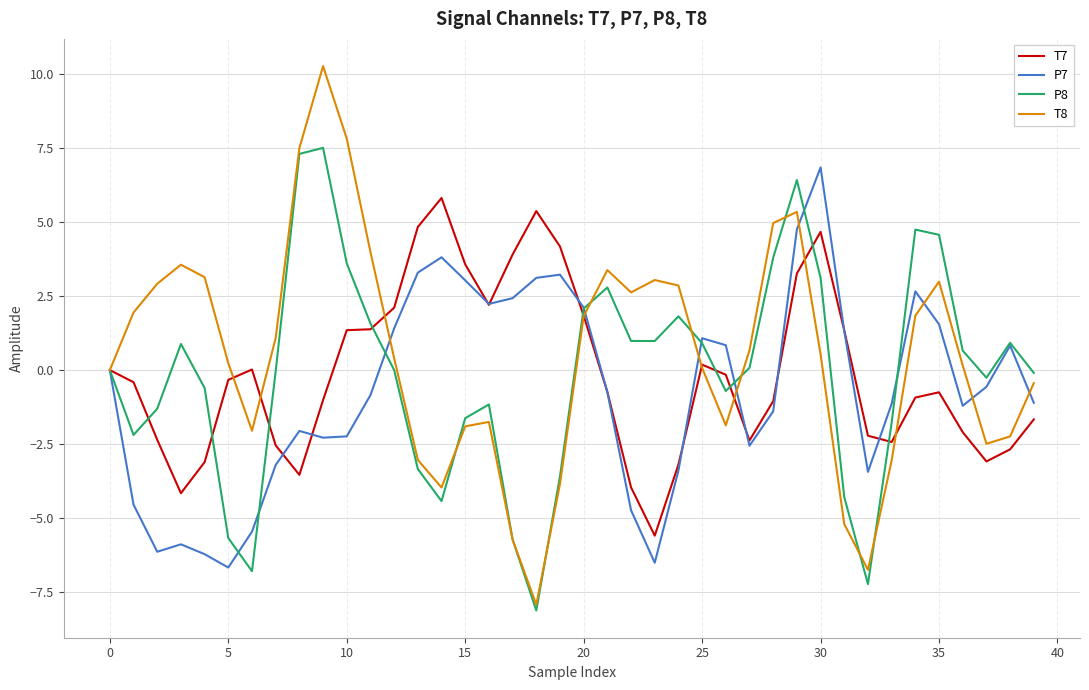

What is the greatest value displayed?

10.3